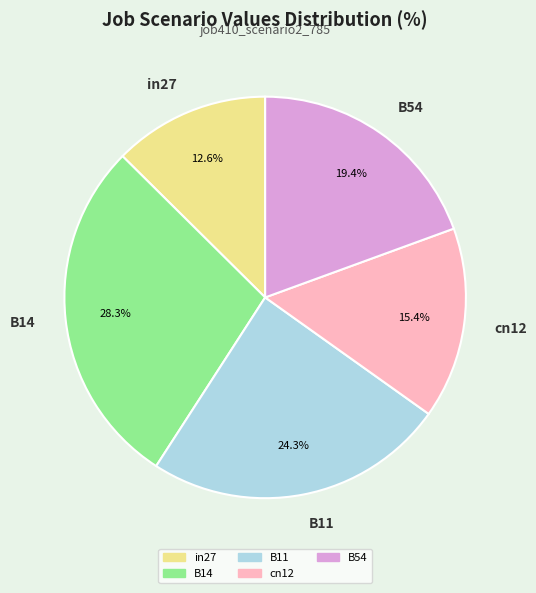

To the nearest percent, what percentage of the pie is B54?

19%